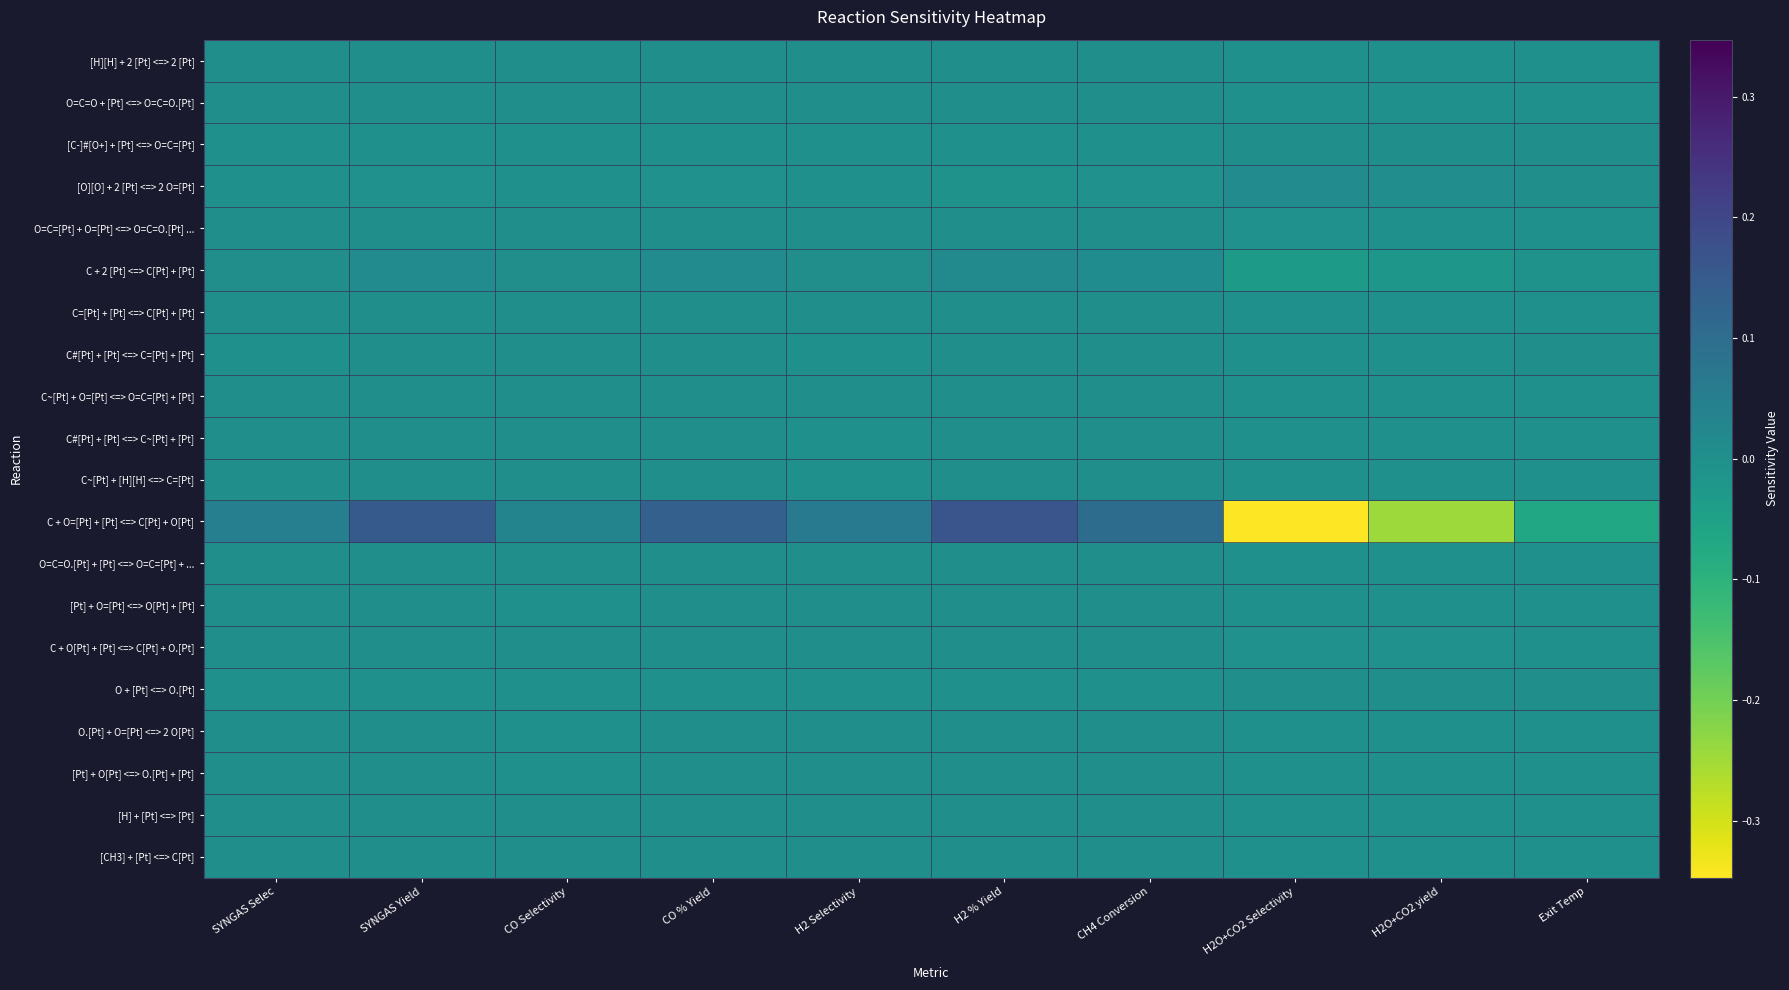

Reading left to right, extract all data points from this chart.

[H][H] + 2 [Pt] <=> 2 [Pt]: SYNGAS Selec=0.0	SYNGAS Yield=0.0	CO Selectivity=0.0	CO % Yield=0.0	H2 Selectivity=0.0	H2 % Yield=0.0	CH4 Conversion=0.0	H2O+CO2 Selectivity=-0.0	H2O+CO2 yield=-0.0	Exit Temp=-0.0
O=C=O + [Pt] <=> O=C=O.[Pt]: SYNGAS Selec=0.0	SYNGAS Yield=0.0	CO Selectivity=0.0	CO % Yield=0.0	H2 Selectivity=0.0	H2 % Yield=0.0	CH4 Conversion=0.0	H2O+CO2 Selectivity=-0.0	H2O+CO2 yield=-0.0	Exit Temp=-0.0
[C-]#[O+] + [Pt] <=> O=C=[Pt]: SYNGAS Selec=-0.0	SYNGAS Yield=-0.0	CO Selectivity=-0.0	CO % Yield=-0.0	H2 Selectivity=-0.0	H2 % Yield=-0.0	CH4 Conversion=-0.0	H2O+CO2 Selectivity=0.0	H2O+CO2 yield=0.0	Exit Temp=0.0
[O][O] + 2 [Pt] <=> 2 O=[Pt]: SYNGAS Selec=-0.0	SYNGAS Yield=-0.0	CO Selectivity=-0.0	CO % Yield=-0.0	H2 Selectivity=-0.0	H2 % Yield=-0.0	CH4 Conversion=-0.0	H2O+CO2 Selectivity=0.0	H2O+CO2 yield=0.0	Exit Temp=0.0
O=C=[Pt] + O=[Pt] <=> O=C=O.[Pt] ...: SYNGAS Selec=0.0	SYNGAS Yield=0.0	CO Selectivity=0.0	CO % Yield=0.0	H2 Selectivity=0.0	H2 % Yield=0.0	CH4 Conversion=0.0	H2O+CO2 Selectivity=-0.0	H2O+CO2 yield=-0.0	Exit Temp=-0.0
C + 2 [Pt] <=> C[Pt] + [Pt]: SYNGAS Selec=0.0	SYNGAS Yield=0.0	CO Selectivity=0.0	CO % Yield=0.0	H2 Selectivity=0.0	H2 % Yield=0.0	CH4 Conversion=0.0	H2O+CO2 Selectivity=-0.0	H2O+CO2 yield=-0.0	Exit Temp=-0.0
C=[Pt] + [Pt] <=> C[Pt] + [Pt]: SYNGAS Selec=0.0	SYNGAS Yield=0.0	CO Selectivity=0.0	CO % Yield=0.0	H2 Selectivity=0.0	H2 % Yield=0.0	CH4 Conversion=0.0	H2O+CO2 Selectivity=-0.0	H2O+CO2 yield=-0.0	Exit Temp=-0.0
C#[Pt] + [Pt] <=> C=[Pt] + [Pt]: SYNGAS Selec=-0.0	SYNGAS Yield=0.0	CO Selectivity=0.0	CO % Yield=0.0	H2 Selectivity=-0.0	H2 % Yield=0.0	CH4 Conversion=0.0	H2O+CO2 Selectivity=-0.0	H2O+CO2 yield=-0.0	Exit Temp=0.0
C~[Pt] + O=[Pt] <=> O=C=[Pt] + [Pt]: SYNGAS Selec=0.0	SYNGAS Yield=0.0	CO Selectivity=0.0	CO % Yield=0.0	H2 Selectivity=0.0	H2 % Yield=0.0	CH4 Conversion=0.0	H2O+CO2 Selectivity=-0.0	H2O+CO2 yield=-0.0	Exit Temp=-0.0
C#[Pt] + [Pt] <=> C~[Pt] + [Pt]: SYNGAS Selec=0.0	SYNGAS Yield=0.0	CO Selectivity=0.0	CO % Yield=0.0	H2 Selectivity=-0.0	H2 % Yield=0.0	CH4 Conversion=0.0	H2O+CO2 Selectivity=-0.0	H2O+CO2 yield=-0.0	Exit Temp=-0.0
C~[Pt] + [H][H] <=> C=[Pt]: SYNGAS Selec=0.0	SYNGAS Yield=0.0	CO Selectivity=0.0	CO % Yield=0.0	H2 Selectivity=-0.0	H2 % Yield=0.0	CH4 Conversion=0.0	H2O+CO2 Selectivity=-0.0	H2O+CO2 yield=-0.0	Exit Temp=-0.0
C + O=[Pt] + [Pt] <=> C[Pt] + O[Pt]: SYNGAS Selec=0.0	SYNGAS Yield=0.1	CO Selectivity=0.0	CO % Yield=0.1	H2 Selectivity=0.1	H2 % Yield=0.2	CH4 Conversion=0.1	H2O+CO2 Selectivity=-0.3	H2O+CO2 yield=-0.2	Exit Temp=-0.1
O=C=O.[Pt] + [Pt] <=> O=C=[Pt] + ...: SYNGAS Selec=0.0	SYNGAS Yield=0.0	CO Selectivity=0.0	CO % Yield=0.0	H2 Selectivity=0.0	H2 % Yield=0.0	CH4 Conversion=0.0	H2O+CO2 Selectivity=-0.0	H2O+CO2 yield=-0.0	Exit Temp=-0.0
[Pt] + O=[Pt] <=> O[Pt] + [Pt]: SYNGAS Selec=0.0	SYNGAS Yield=0.0	CO Selectivity=-0.0	CO % Yield=0.0	H2 Selectivity=0.0	H2 % Yield=0.0	CH4 Conversion=0.0	H2O+CO2 Selectivity=-0.0	H2O+CO2 yield=-0.0	Exit Temp=-0.0
C + O[Pt] + [Pt] <=> C[Pt] + O.[Pt]: SYNGAS Selec=0.0	SYNGAS Yield=0.0	CO Selectivity=0.0	CO % Yield=0.0	H2 Selectivity=0.0	H2 % Yield=0.0	CH4 Conversion=0.0	H2O+CO2 Selectivity=-0.0	H2O+CO2 yield=-0.0	Exit Temp=-0.0
O + [Pt] <=> O.[Pt]: SYNGAS Selec=-0.0	SYNGAS Yield=-0.0	CO Selectivity=-0.0	CO % Yield=-0.0	H2 Selectivity=-0.0	H2 % Yield=-0.0	CH4 Conversion=-0.0	H2O+CO2 Selectivity=0.0	H2O+CO2 yield=0.0	Exit Temp=0.0
O.[Pt] + O=[Pt] <=> 2 O[Pt]: SYNGAS Selec=0.0	SYNGAS Yield=0.0	CO Selectivity=-0.0	CO % Yield=0.0	H2 Selectivity=0.0	H2 % Yield=0.0	CH4 Conversion=0.0	H2O+CO2 Selectivity=-0.0	H2O+CO2 yield=-0.0	Exit Temp=-0.0
[Pt] + O[Pt] <=> O.[Pt] + [Pt]: SYNGAS Selec=0.0	SYNGAS Yield=0.0	CO Selectivity=-0.0	CO % Yield=0.0	H2 Selectivity=0.0	H2 % Yield=0.0	CH4 Conversion=0.0	H2O+CO2 Selectivity=-0.0	H2O+CO2 yield=-0.0	Exit Temp=-0.0
[H] + [Pt] <=> [Pt]: SYNGAS Selec=0.0	SYNGAS Yield=0.0	CO Selectivity=0.0	CO % Yield=0.0	H2 Selectivity=0.0	H2 % Yield=0.0	CH4 Conversion=0.0	H2O+CO2 Selectivity=-0.0	H2O+CO2 yield=-0.0	Exit Temp=-0.0
[CH3] + [Pt] <=> C[Pt]: SYNGAS Selec=0.0	SYNGAS Yield=0.0	CO Selectivity=0.0	CO % Yield=0.0	H2 Selectivity=0.0	H2 % Yield=0.0	CH4 Conversion=0.0	H2O+CO2 Selectivity=-0.0	H2O+CO2 yield=-0.0	Exit Temp=-0.0